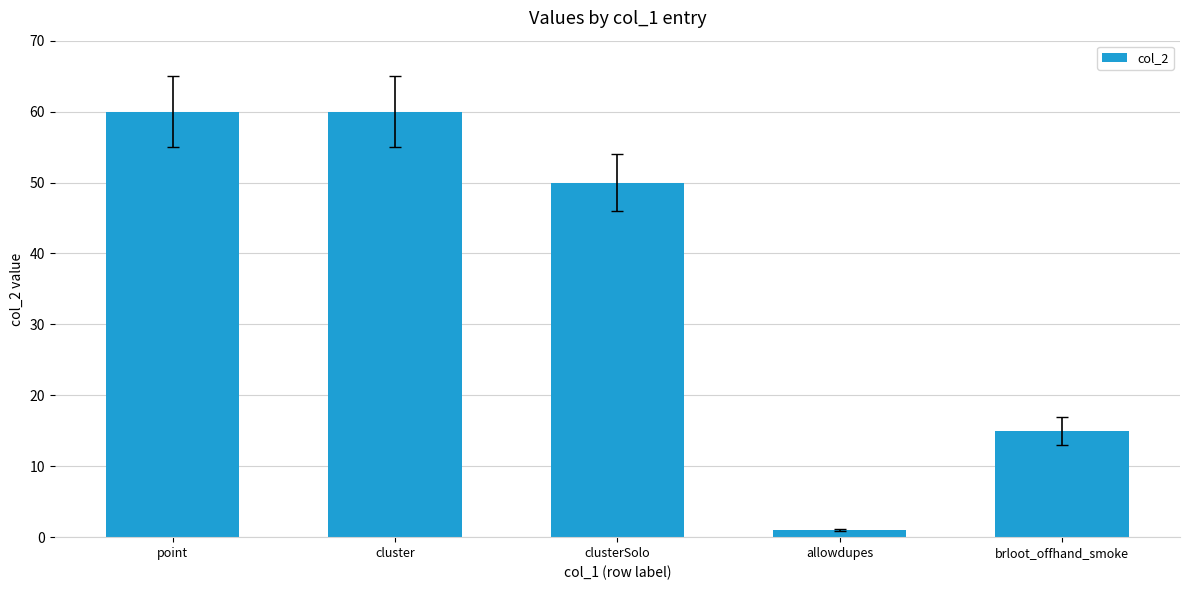

What position from the right is allowdupes?

2